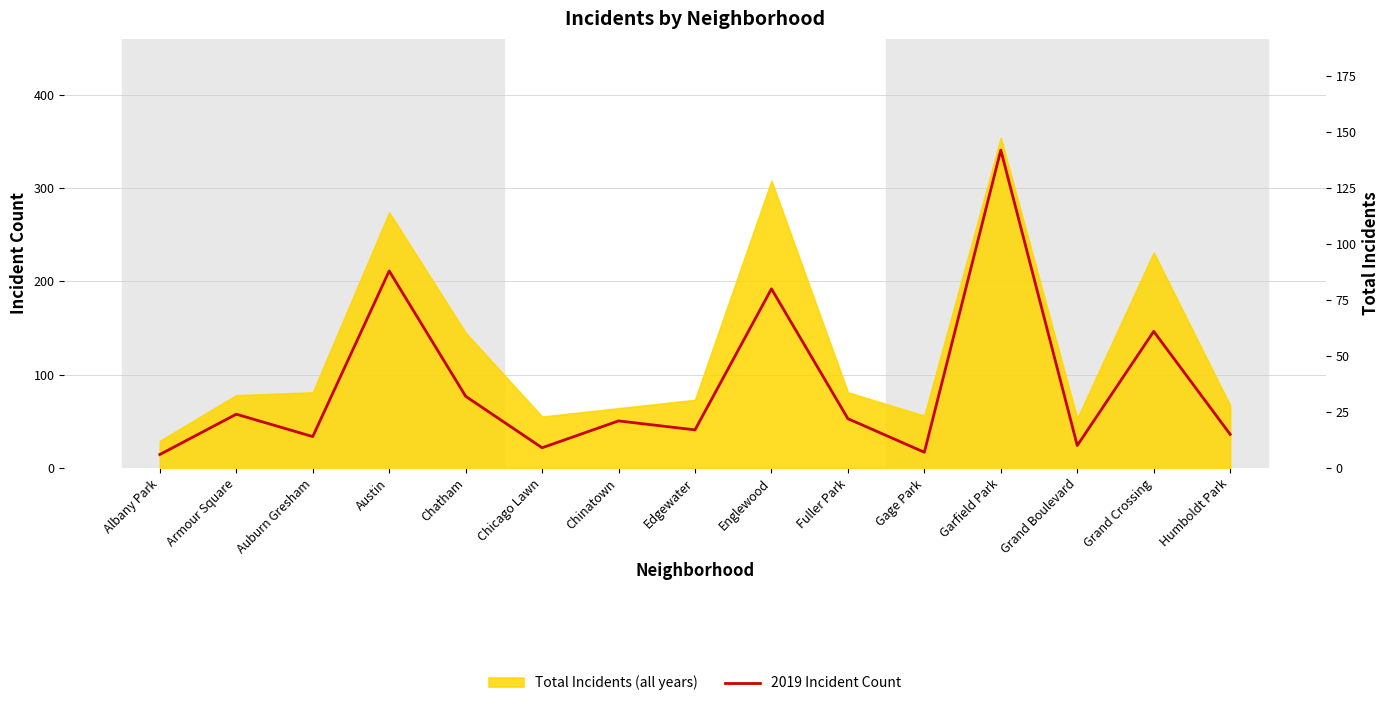

Does the chart have visible grid lines?

Yes